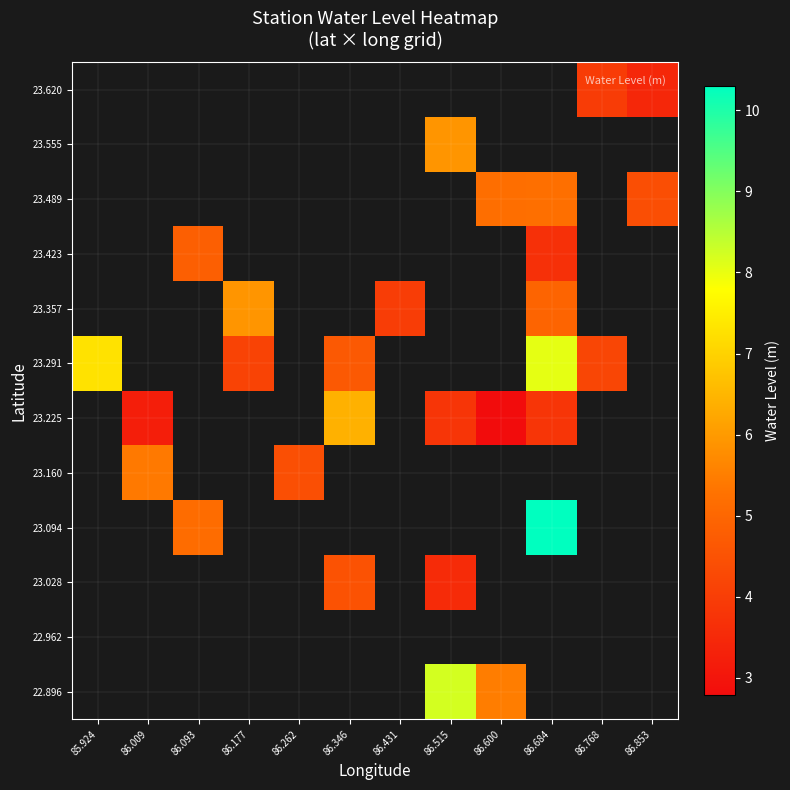

How many series are shown in this chart?

12